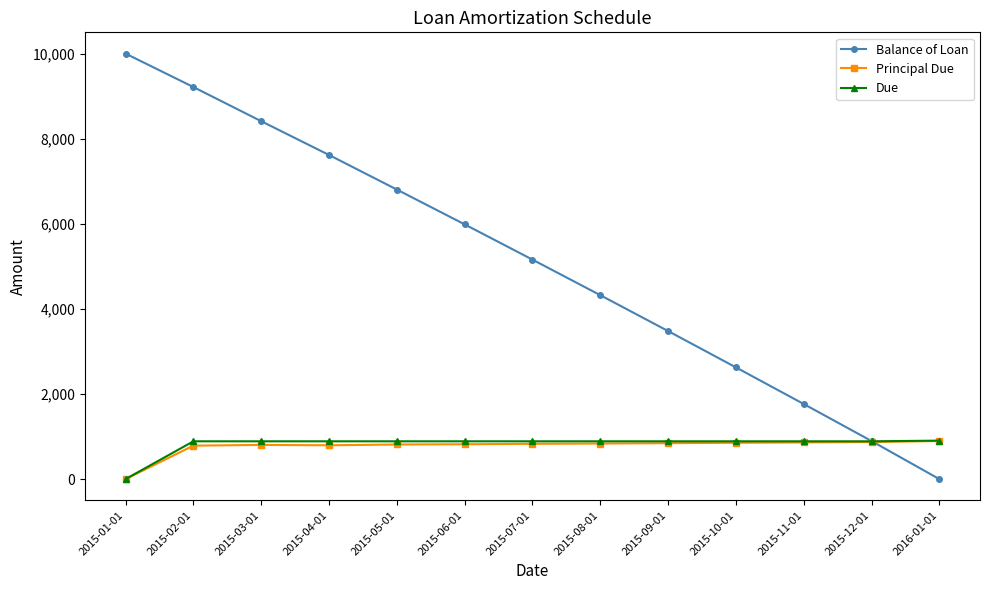

Which series has the largest range (max minus min)?

Balance of Loan